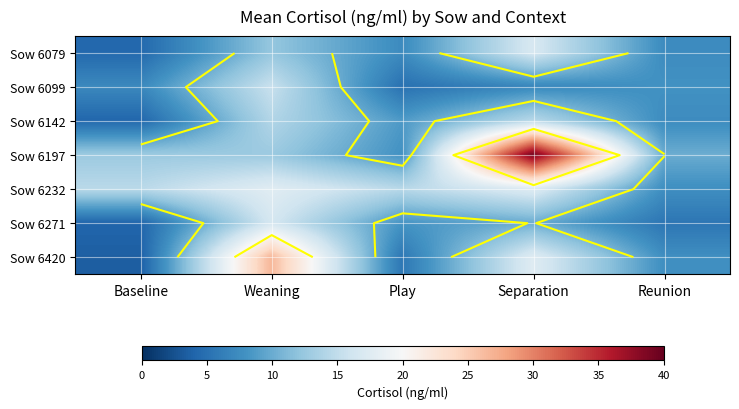

Where is Sow 6099 nearest to the value 10?

Reunion